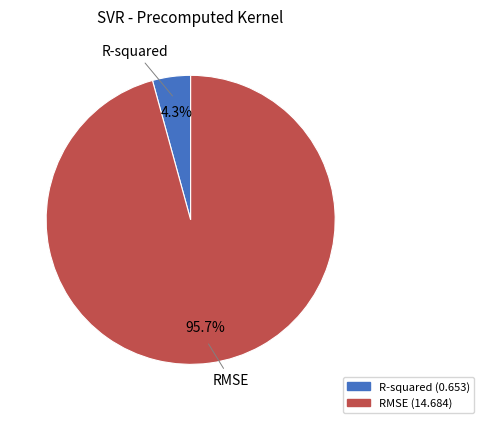

Between R-squared and RMSE, which is larger?

RMSE